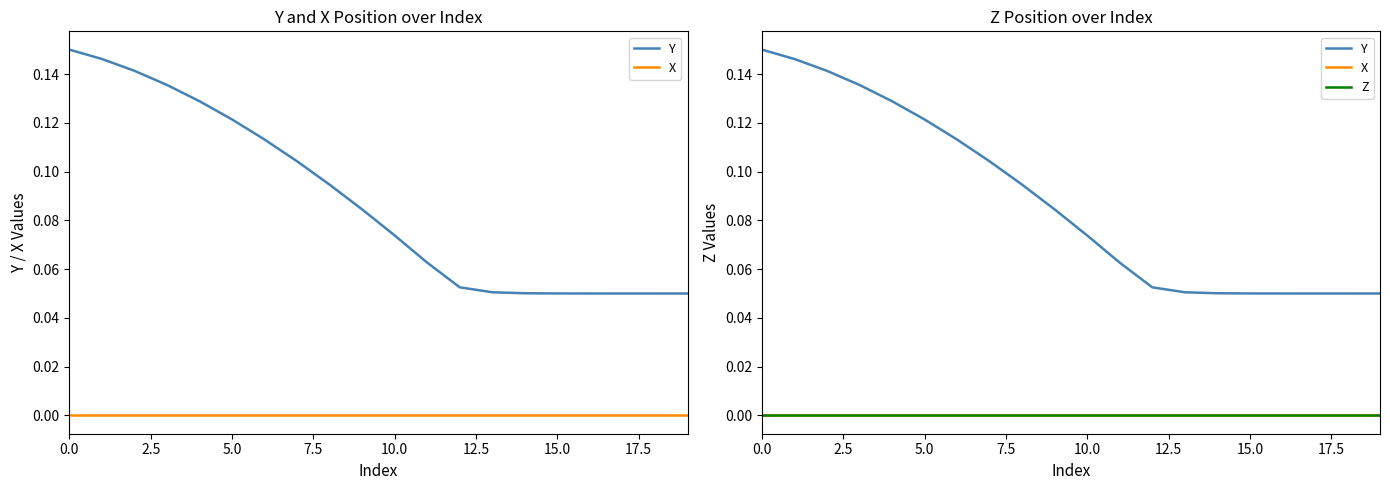

True or false: X has more than 0 points higher than both neighbors.

False